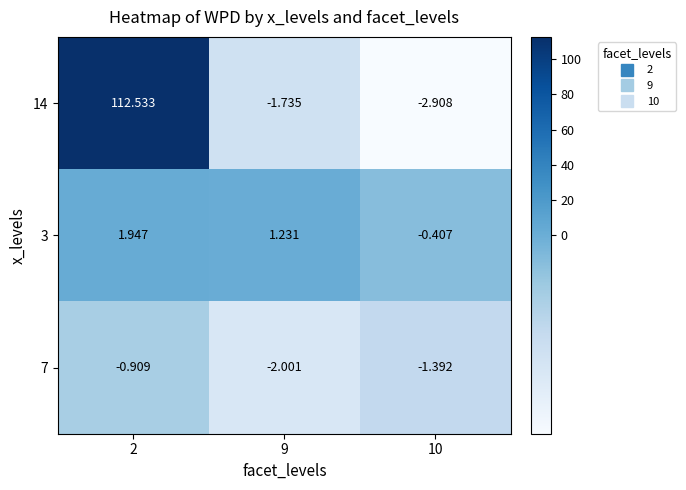

Is the value of 7 at 9 greater than the value of 3 at 10?

No